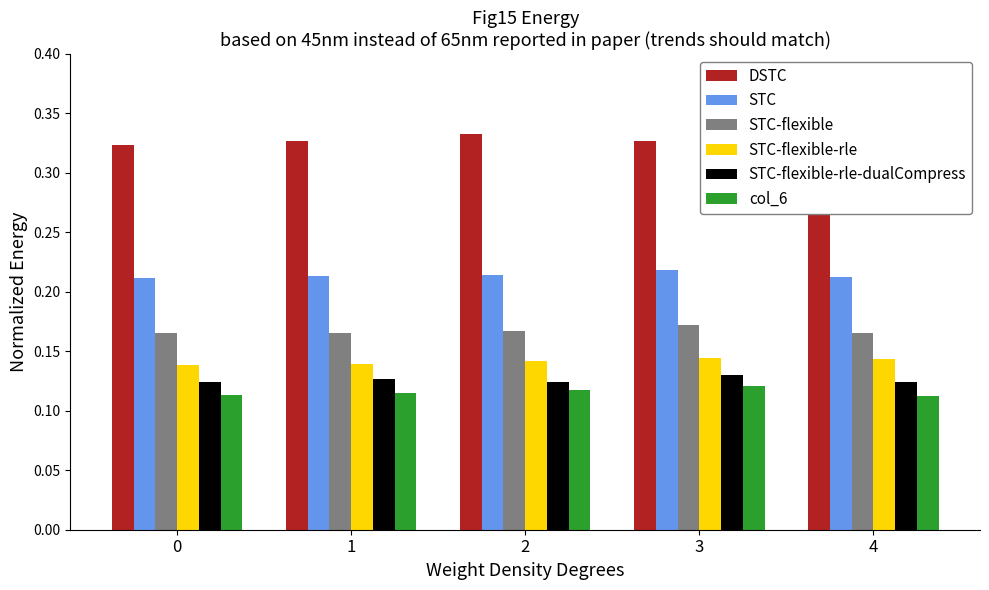

How many groups of bars are there?

5